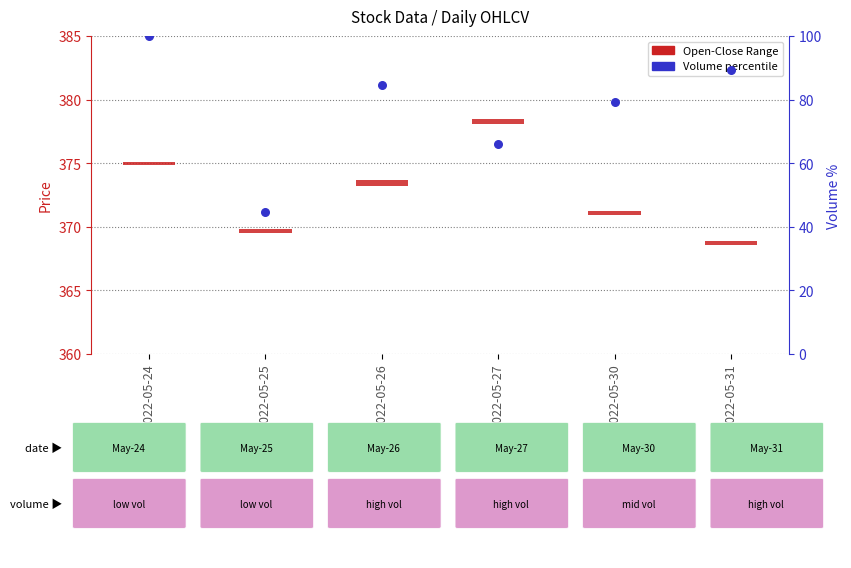

Which series has the widest spread of Y values?

Volume %